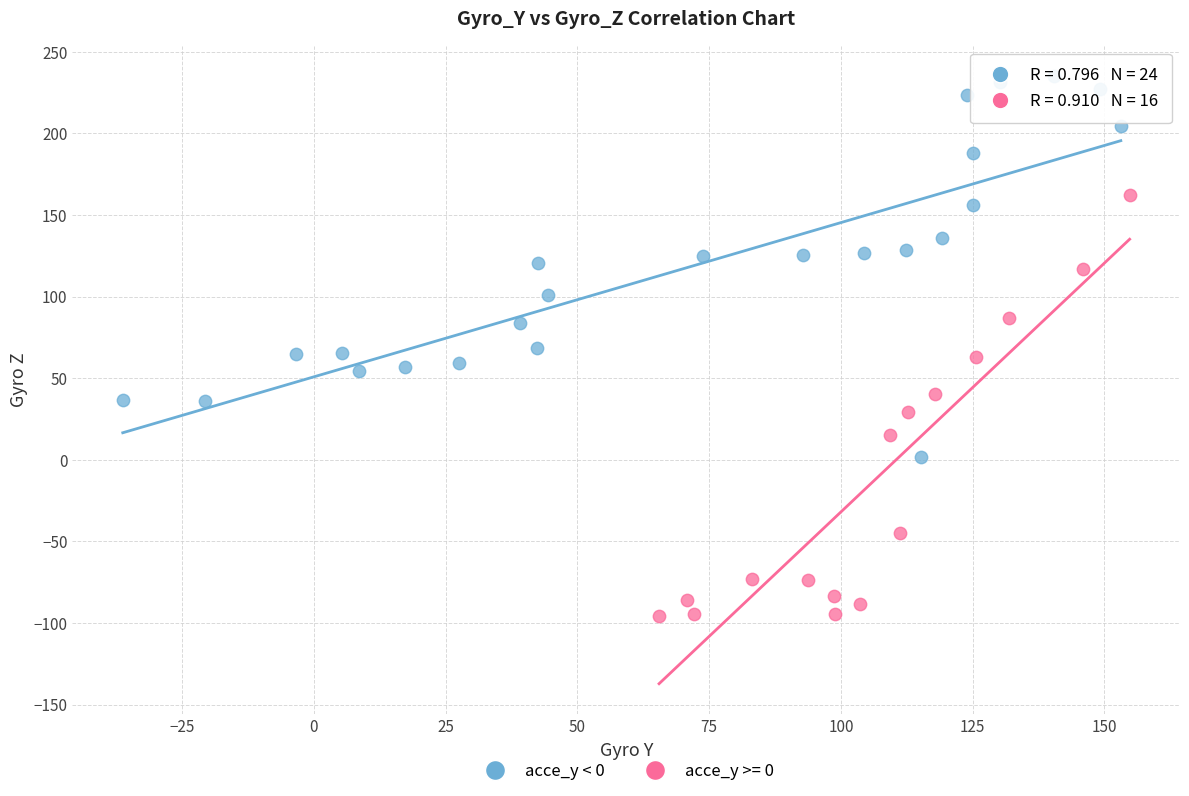

Which series reaches the maximum Y coordinate?

acce_y < 0